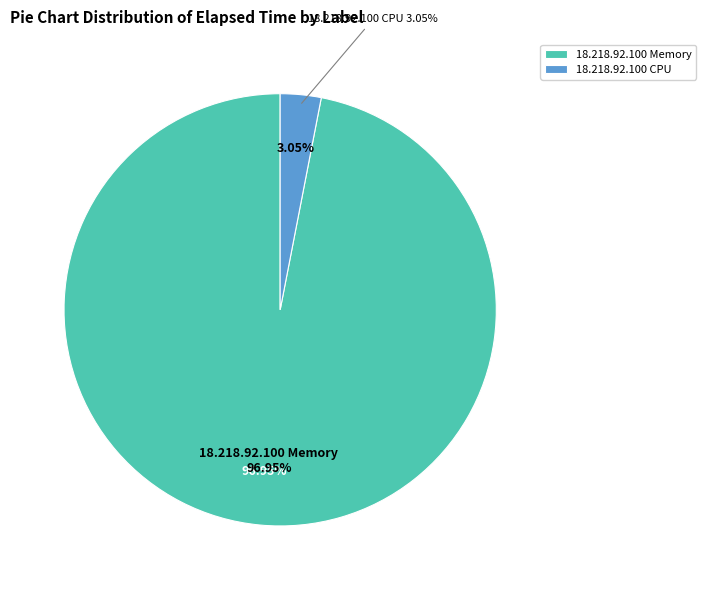

What is the largest slice in the pie chart?

18.218.92.100 Memory